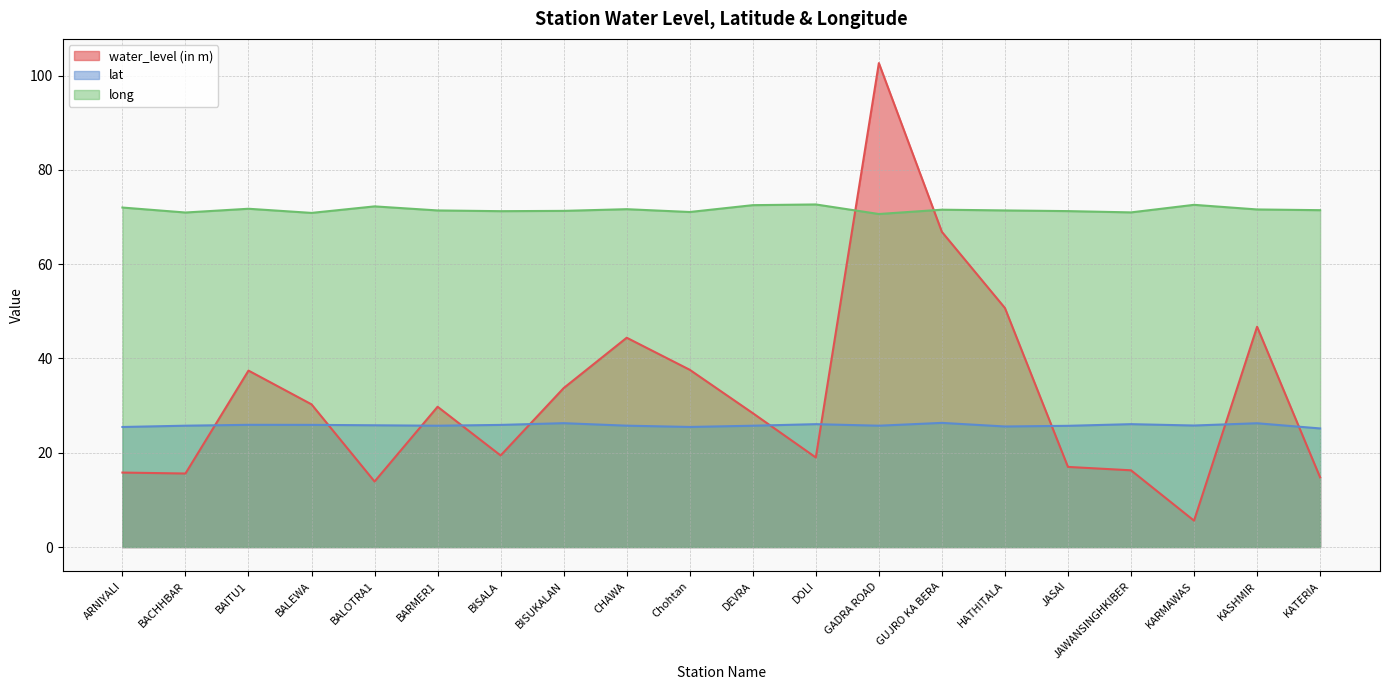

Reading right to left, list all the values displayed in this chart.

water_level (in m): KATERIA=14.8	KASHMIR=46.7	KARMAWAS=5.6	JAWANSINGHKIBER=16.3	JASAI=17.0	HATHITALA=50.7	GUJRO KA BERA=66.8	GADRA ROAD=102.7	DOLI=19.0	DEVRA=28.4	Chohtan=37.6	CHAWA=44.4	BISUKALAN=33.7	BISALA=19.4	BARMER1=29.8	BALOTRA1=13.9	BALEWA=30.3	BAITU1=37.4	BACHHBAR=15.6	ARNIYALI=15.8
lat: KATERIA=25.2	KASHMIR=26.3	KARMAWAS=25.8	JAWANSINGHKIBER=26.1	JASAI=25.7	HATHITALA=25.6	GUJRO KA BERA=26.3	GADRA ROAD=25.7	DOLI=26.1	DEVRA=25.7	Chohtan=25.5	CHAWA=25.7	BISUKALAN=26.3	BISALA=25.9	BARMER1=25.7	BALOTRA1=25.8	BALEWA=25.9	BAITU1=25.9	BACHHBAR=25.7	ARNIYALI=25.5
long: KATERIA=71.5	KASHMIR=71.6	KARMAWAS=72.6	JAWANSINGHKIBER=71.0	JASAI=71.3	HATHITALA=71.4	GUJRO KA BERA=71.6	GADRA ROAD=70.6	DOLI=72.7	DEVRA=72.5	Chohtan=71.1	CHAWA=71.7	BISUKALAN=71.3	BISALA=71.2	BARMER1=71.4	BALOTRA1=72.3	BALEWA=70.9	BAITU1=71.8	BACHHBAR=71.0	ARNIYALI=72.0